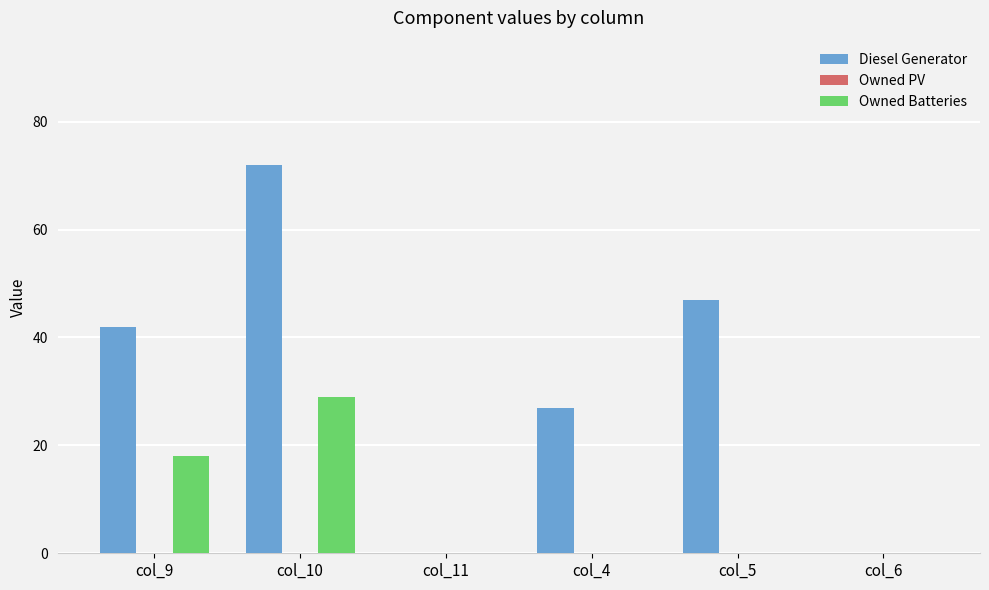

Which series has the widest spread of values?

Diesel Generator